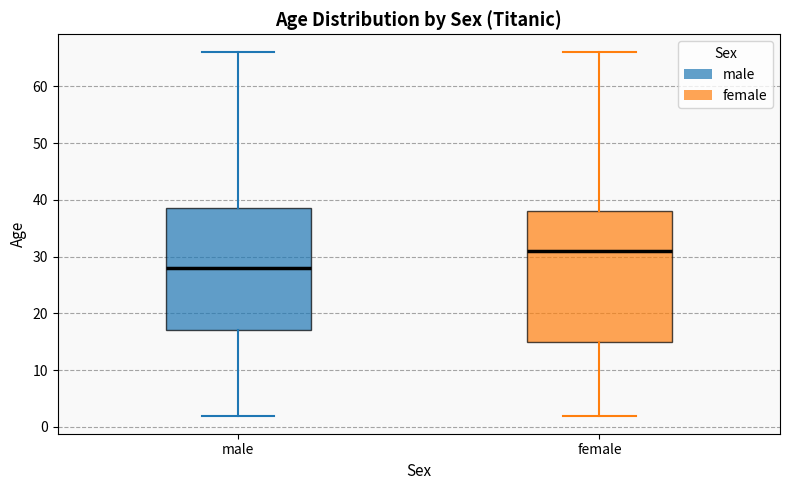

Which box's median line is the lowest?

male